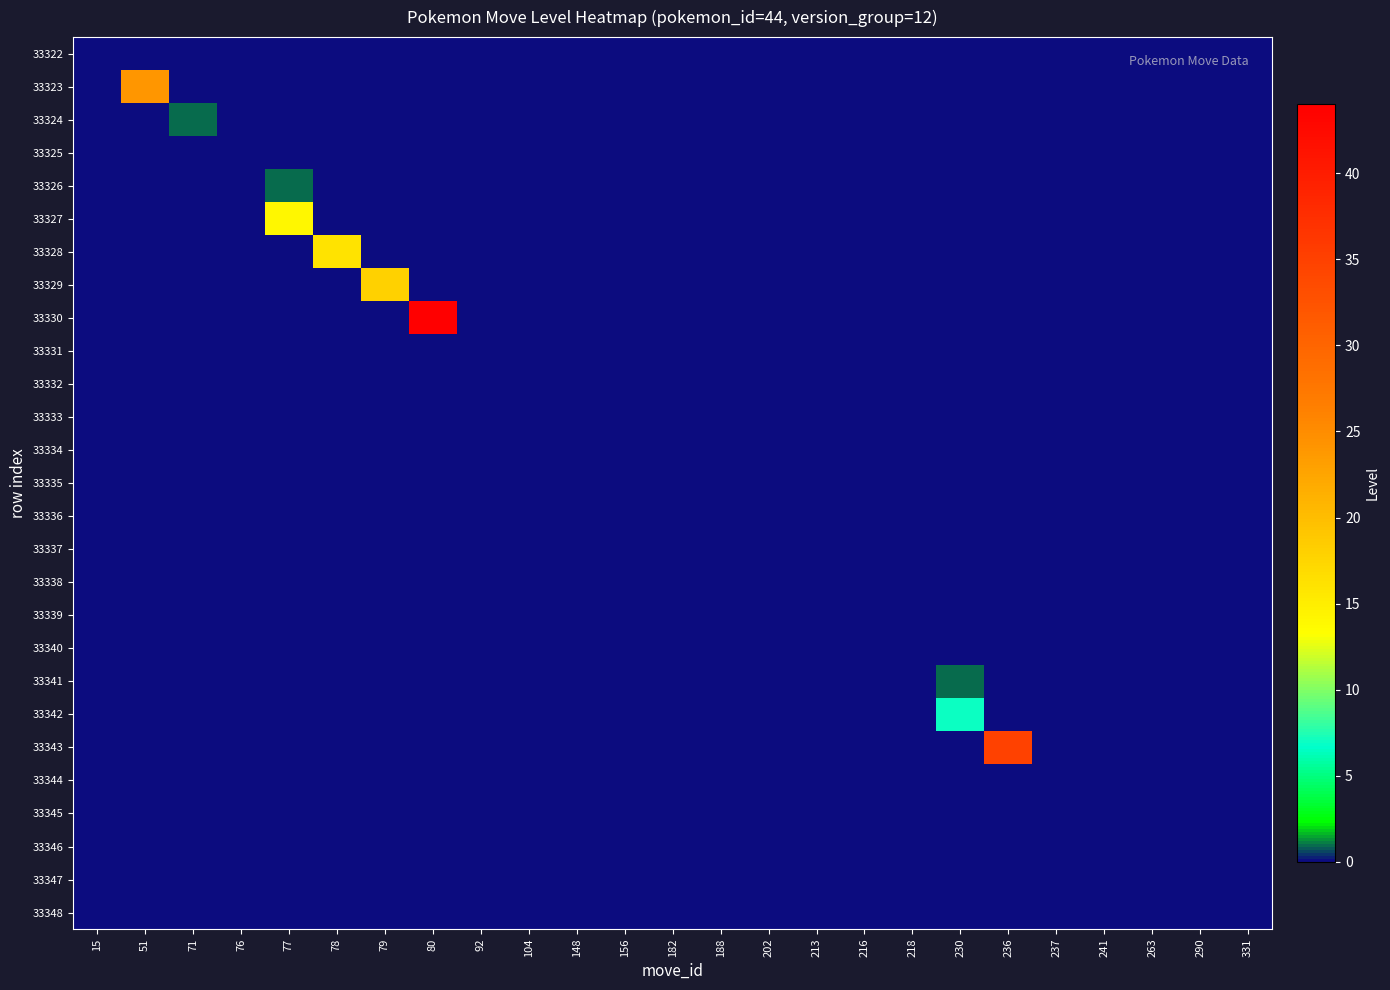

At which category is the sum across all series the highest?

80